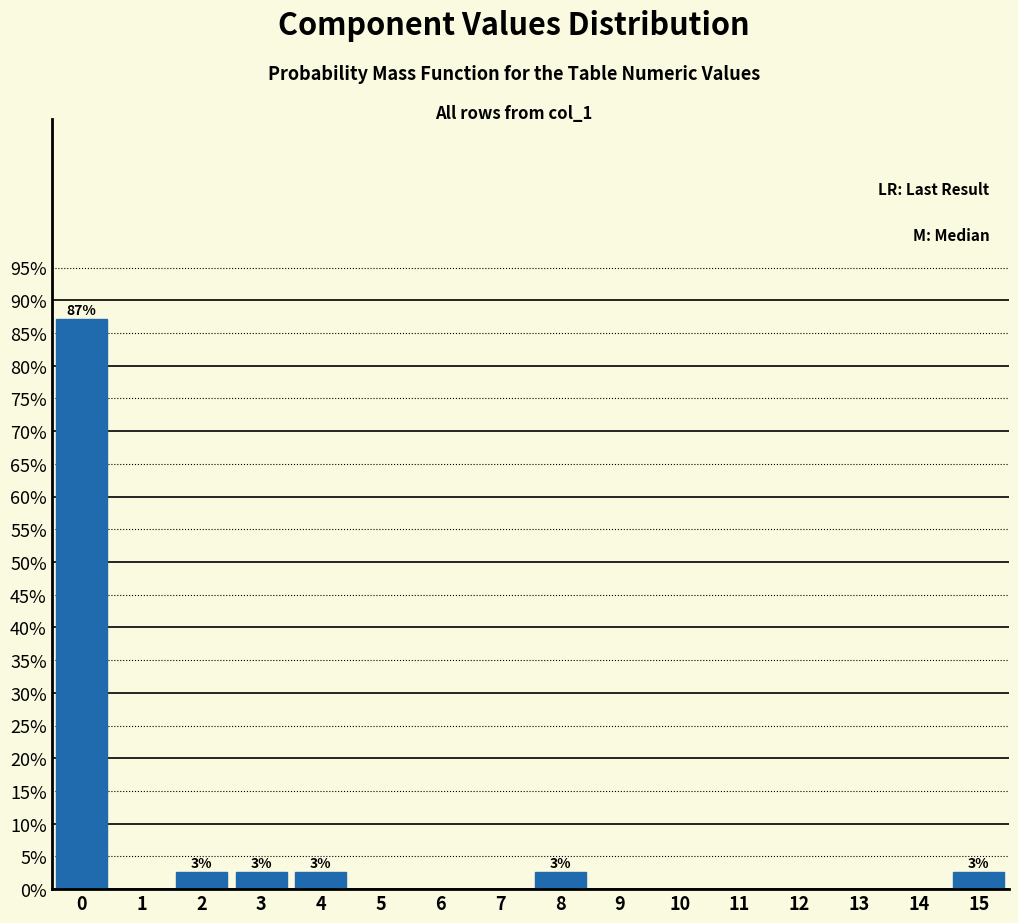

Reading left to right, list all the values displayed in this chart.

0=87.2	1=0.0	2=2.6	3=2.6	4=2.6	5=0.0	6=0.0	7=0.0	8=2.6	9=0.0	10=0.0	11=0.0	12=0.0	13=0.0	14=0.0	15=2.6